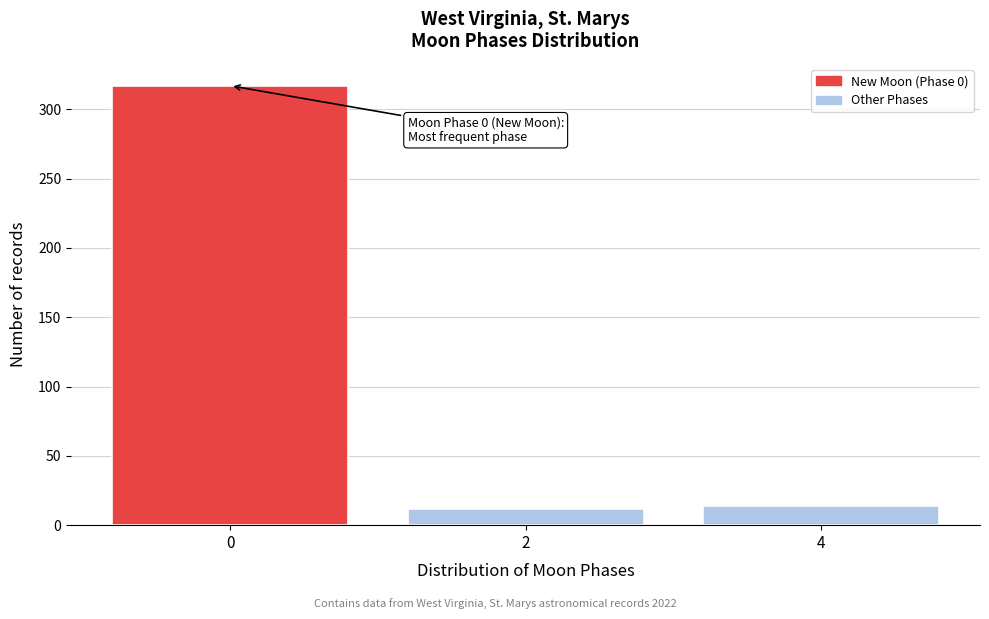

Reading right to left, transcribe all the data shown in this chart.

14	12	317